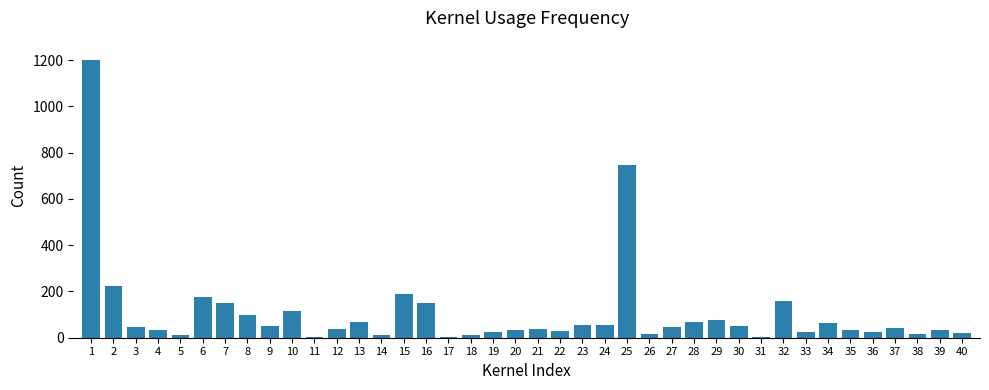

Between 30 and 20, which is larger?

30